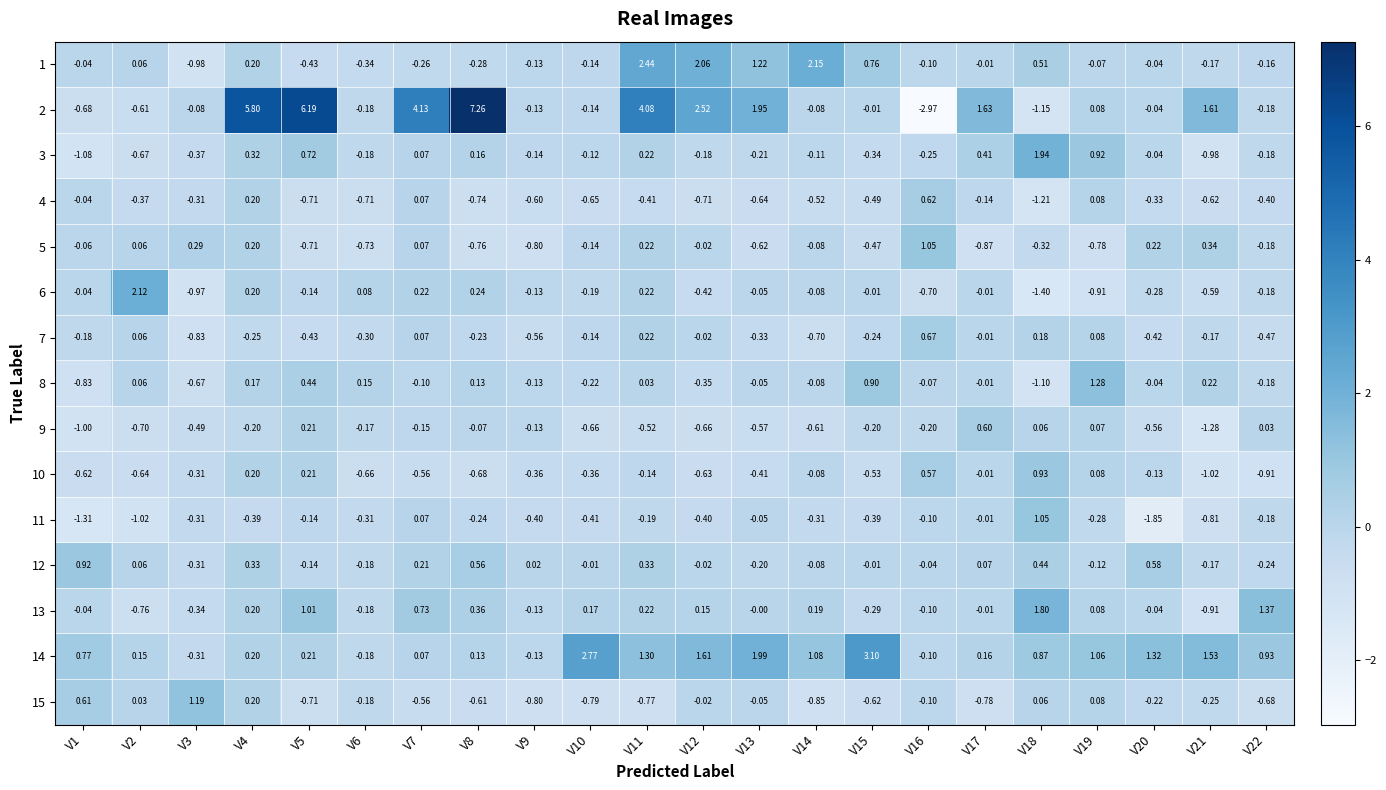

Is the value of 2 at V6 greater than the value of 12 at V21?

No